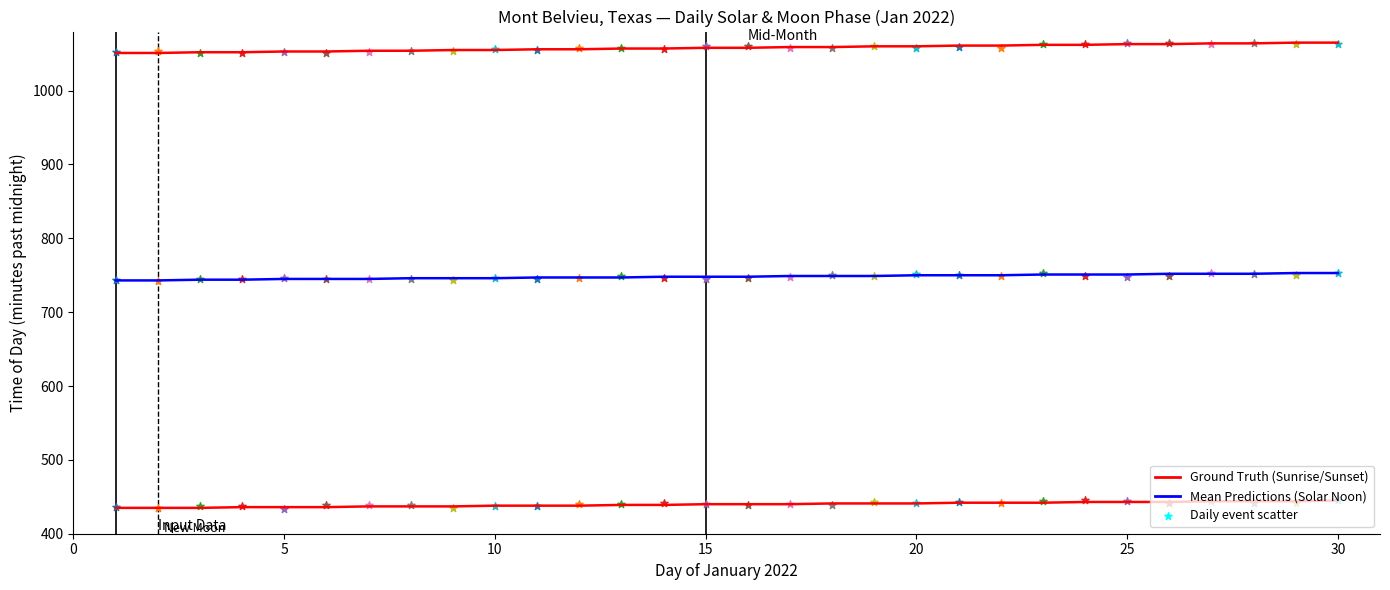

Is the value of Sunset (Ground Truth) at 27 greater than the value of Solar Noon (Mean) at 20?

Yes